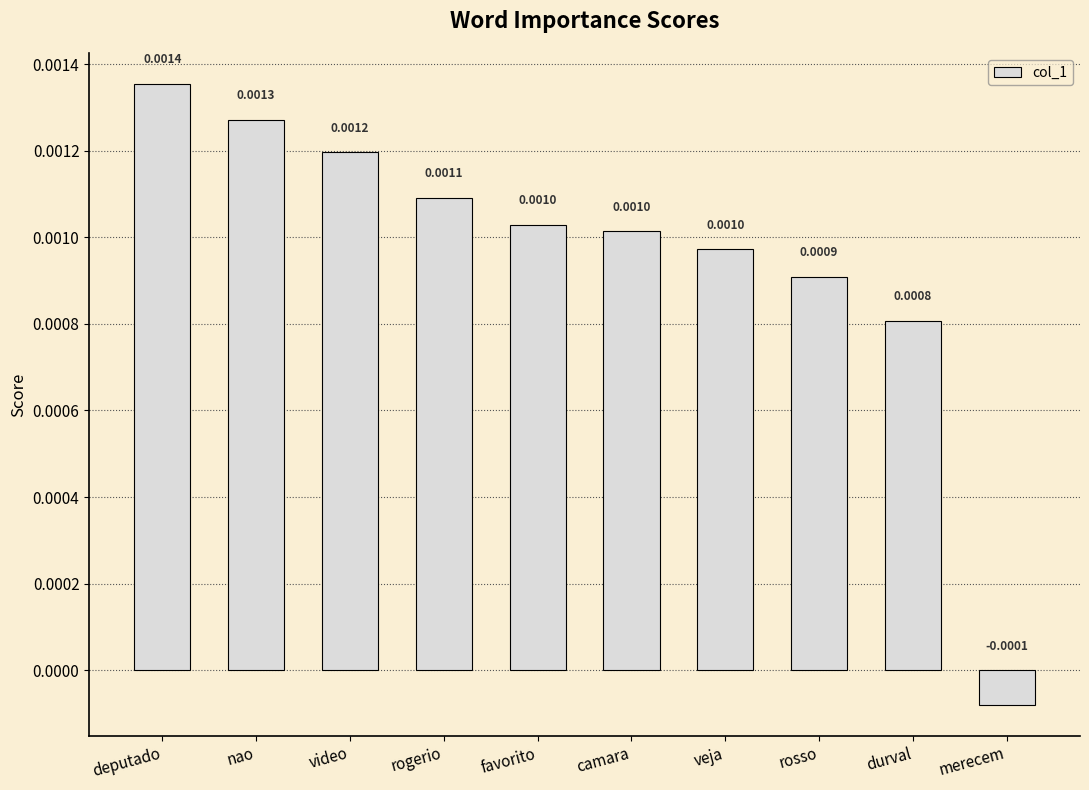

Between rogerio and durval, which is larger?

rogerio